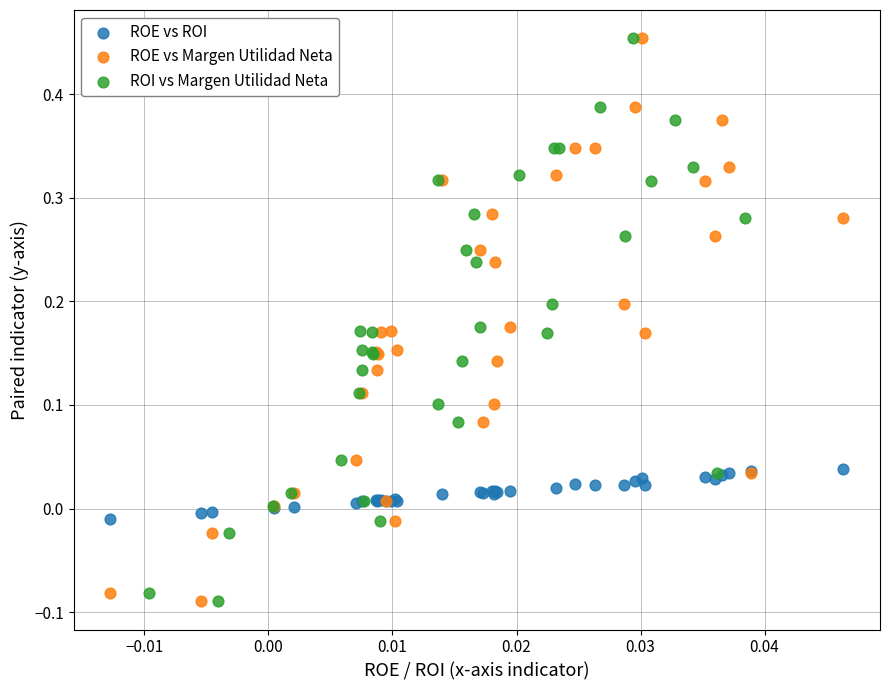

What are all the series names shown in the legend?

ROE vs ROI, ROE vs Margen Utilidad Neta, ROI vs Margen Utilidad Neta